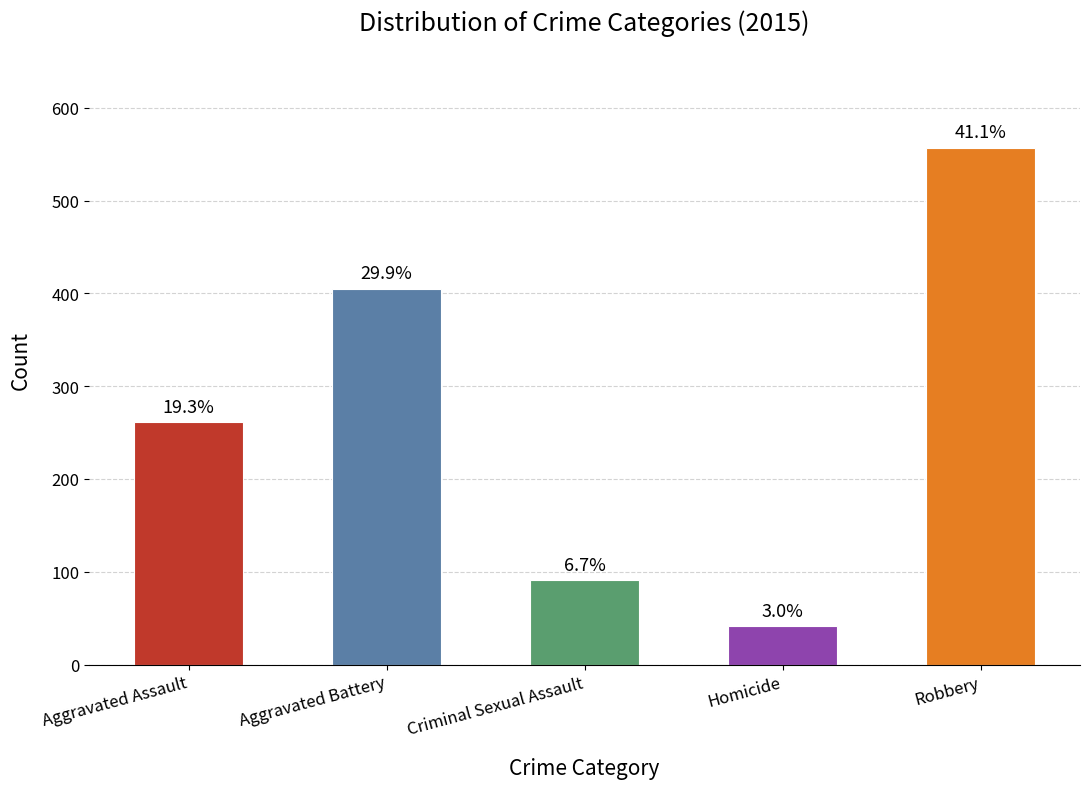

Does the chart contain any negative values?

No